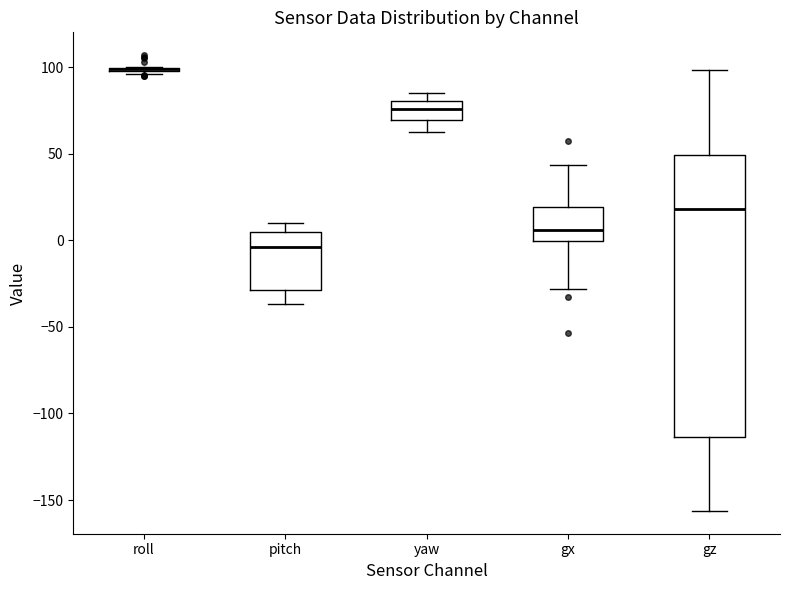

Reading left to right, transcribe this box plot: for each box, give where its median line is, the range the box spans, and where its two whiskers end, as read against the y-axis. The values are not printed on the chart, so give them approximately, as read against the axis.

roll: box collapsed to a line at 100, whiskers 95 to 100
pitch: median -5, box -30 to 5, whiskers -35 to 10
yaw: median 75, box 70 to 80, whiskers 65 to 85
gx: median 5, box 0 to 20, whiskers -30 to 45
gz: median 20, box -115 to 50, whiskers -155 to 100